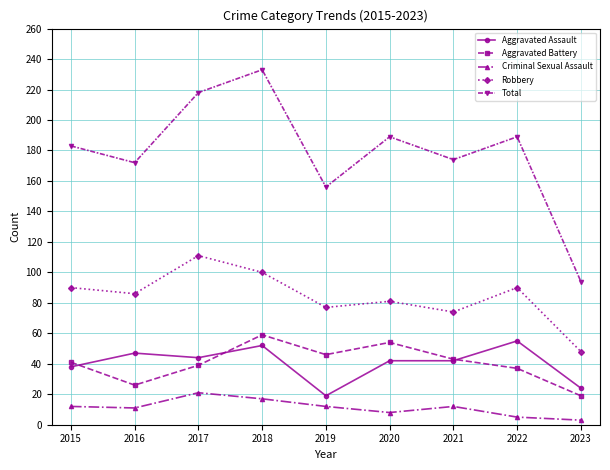

What are all the series names shown in the legend?

Aggravated Assault, Aggravated Battery, Criminal Sexual Assault, Robbery, Total